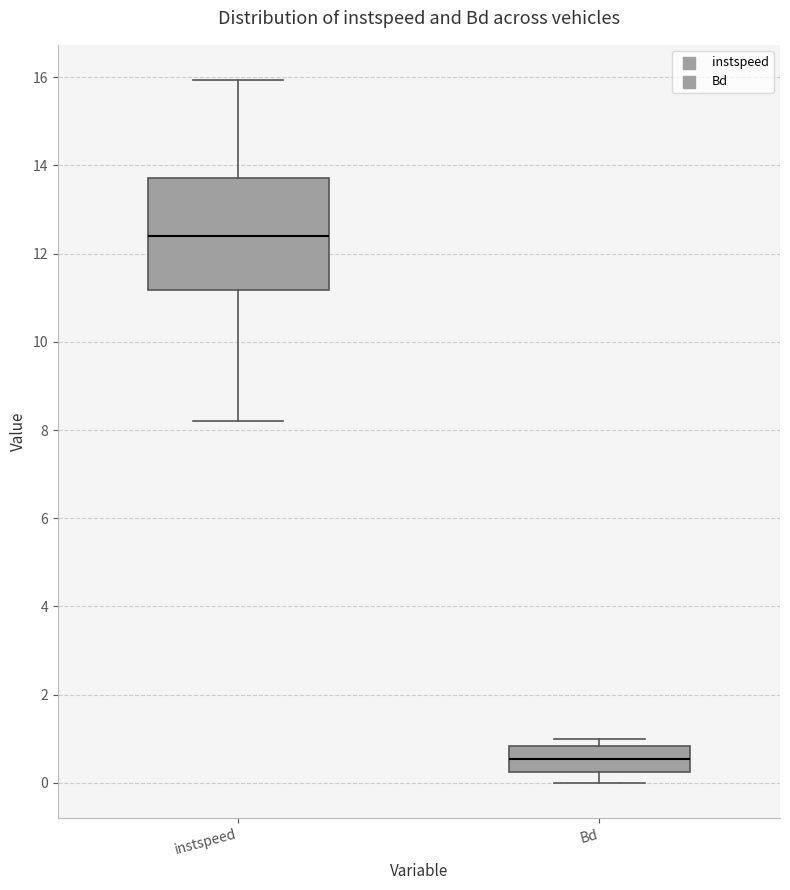

Reading left to right, transcribe this box plot: for each box, give where its median line is, the range the box spans, and where its two whiskers end, as read against the y-axis. The values are not printed on the chart, so give them approximately, as read against the axis.

instspeed: median 12.4, box 11.2 to 13.8, whiskers 8.2 to 16.0
Bd: median 0.6, box 0.2 to 0.8, whiskers 0.0 to 1.0